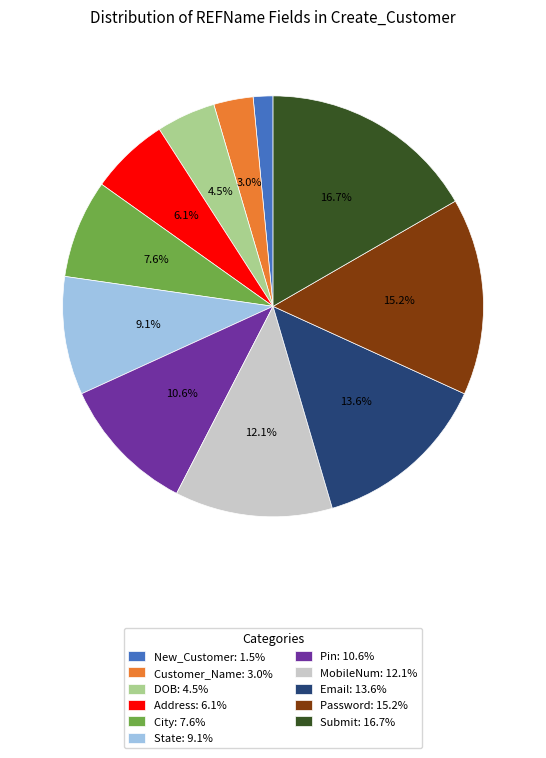

How many slices are in this pie chart?

11